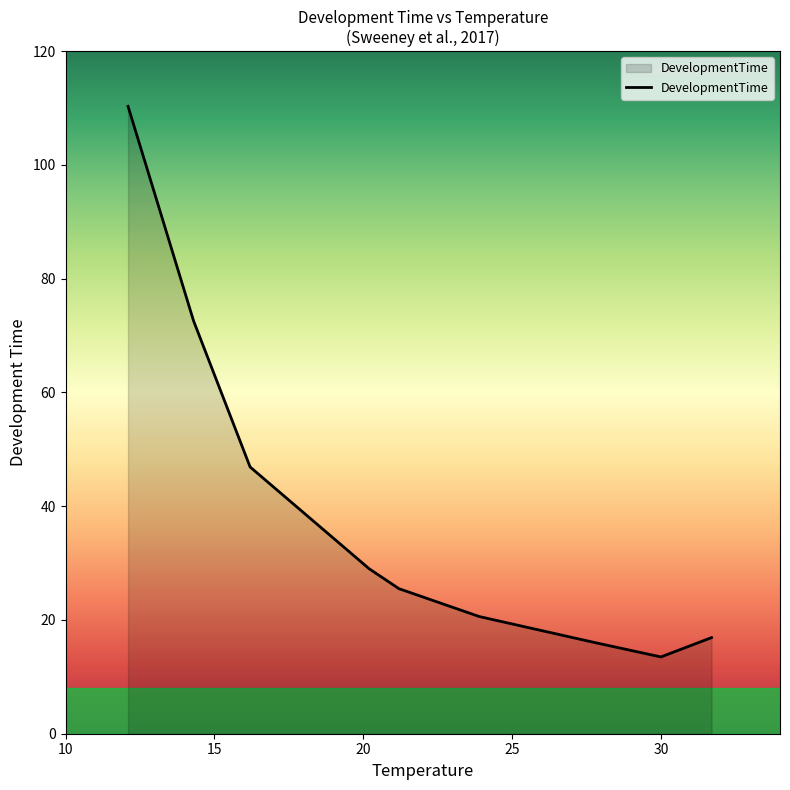

True or false: there are more than 1 points higher than both neighbors.

False